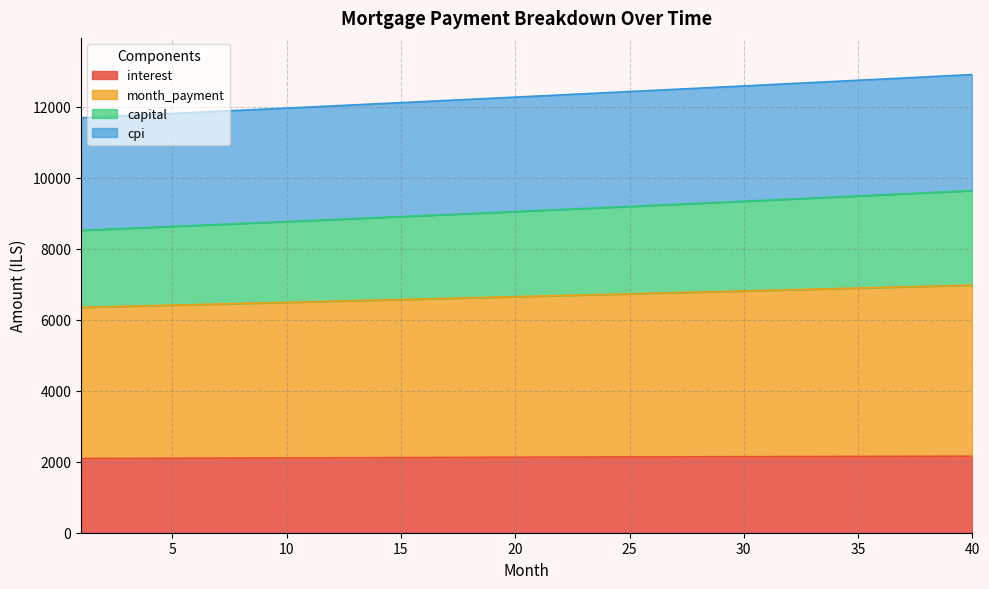

The value of interest at 20 is 2126.3. True or false?

True